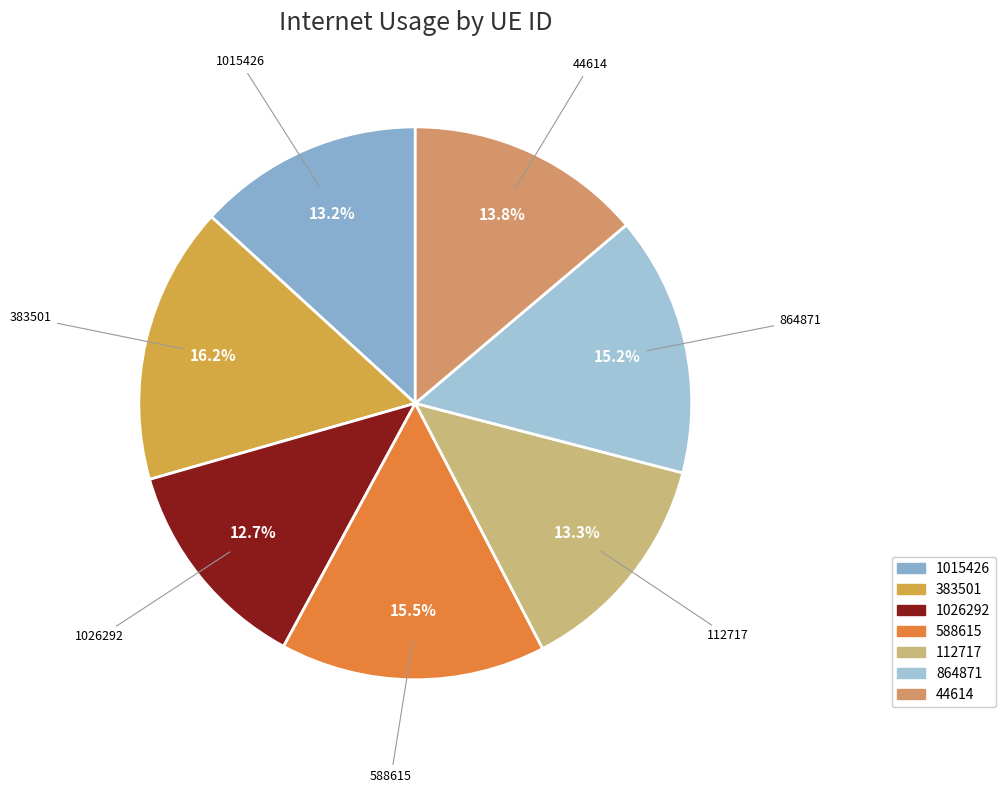

To the nearest percent, what percentage of the pie is 864871?

15%